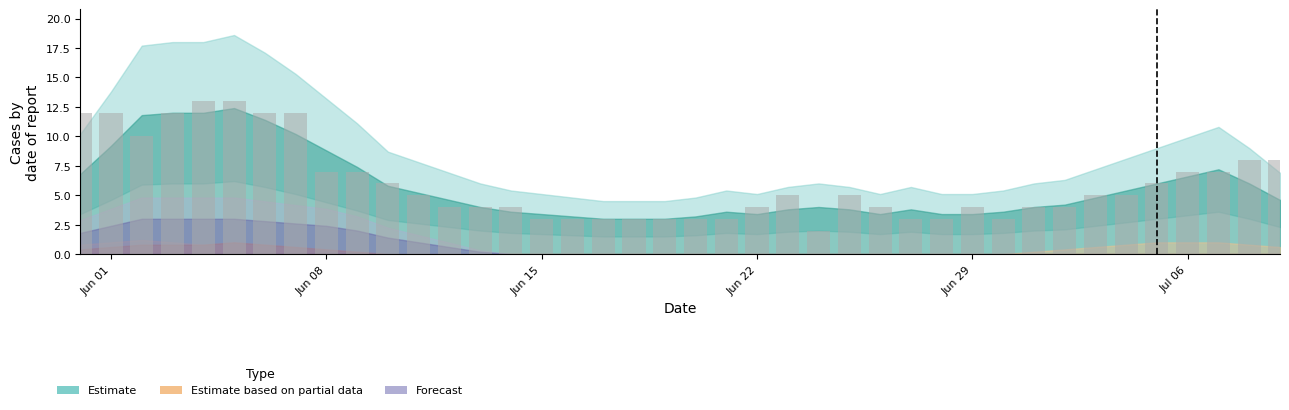

What is the greatest value displayed?

13